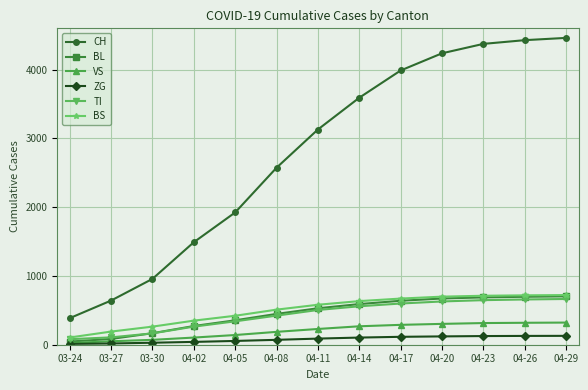

True or false: CH and TI intersect in this chart.

False